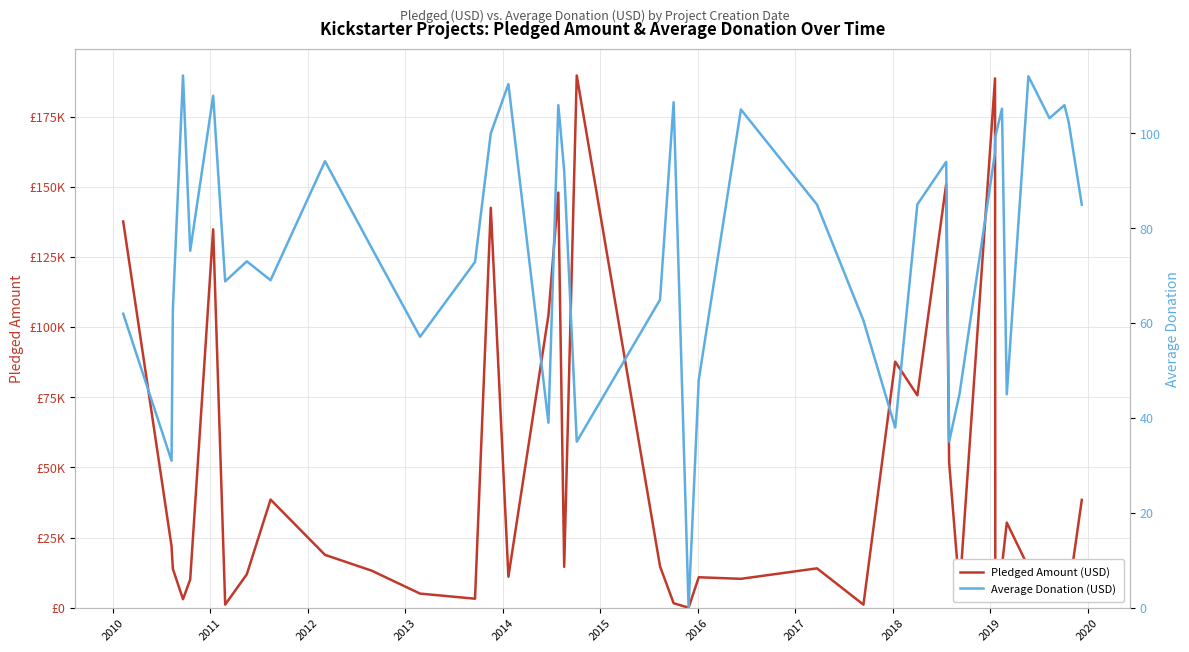

Does the chart have visible grid lines?

Yes